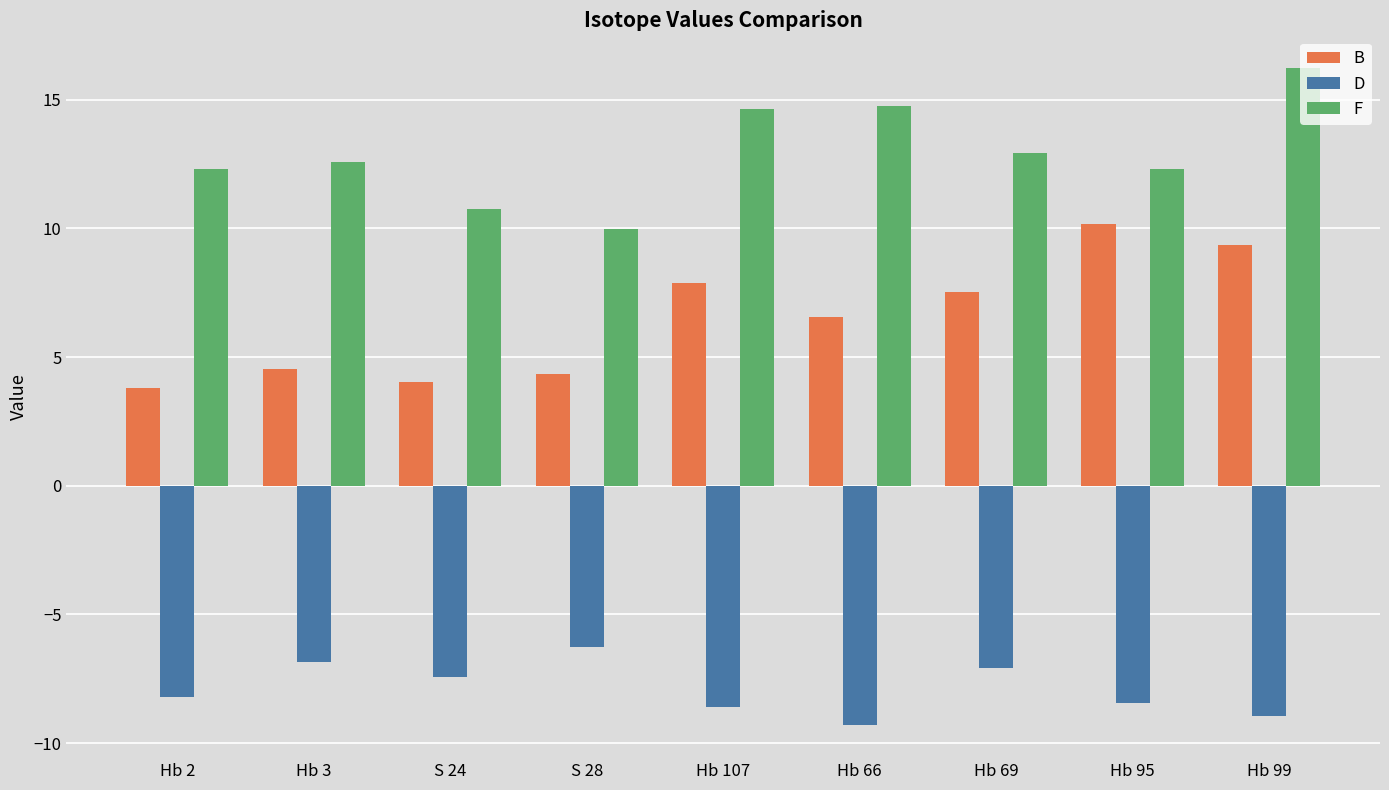

What is the approximate value of D at Hb 107?

-8.6